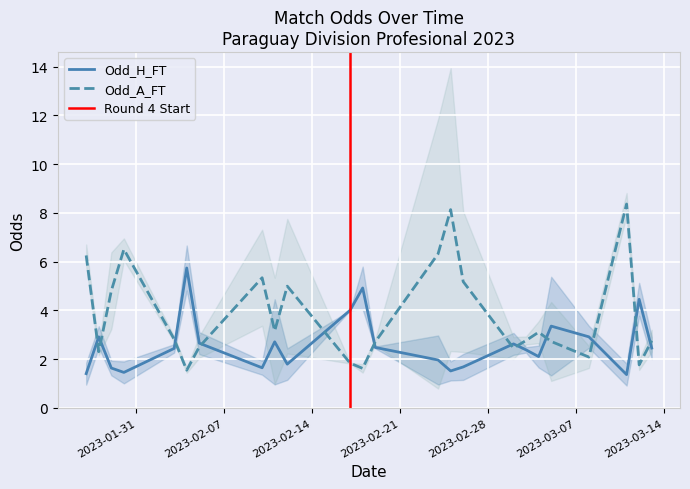

True or false: Odd_A_FT and Odd_H_FT cross at least once.

True